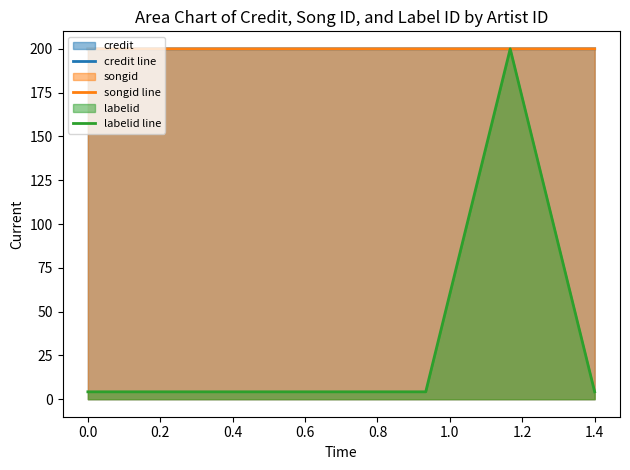

Which series has the largest range (max minus min)?

labelid line